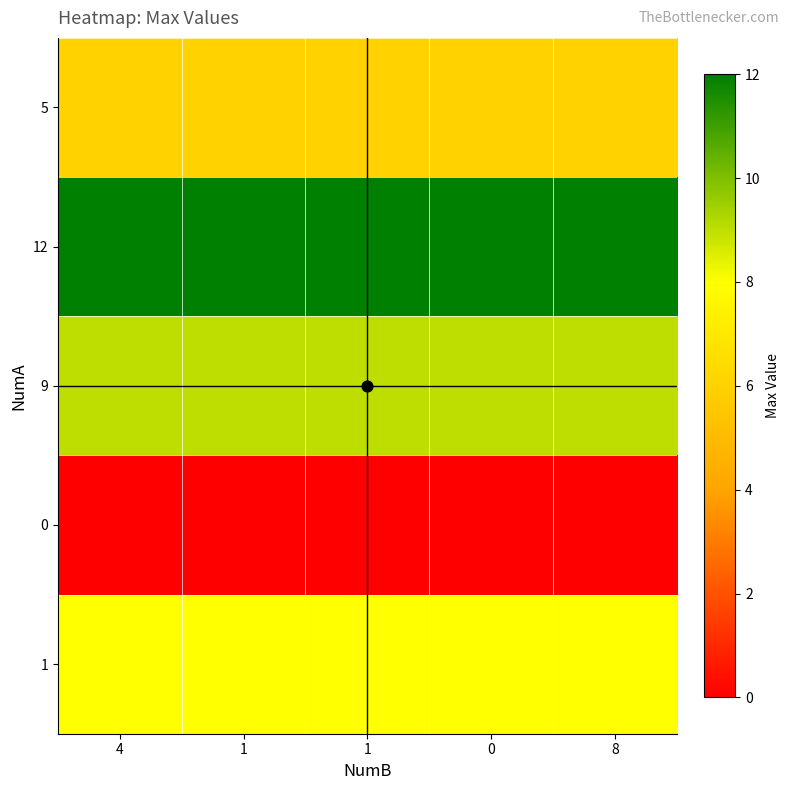

Which category has the lowest value across all series?

4